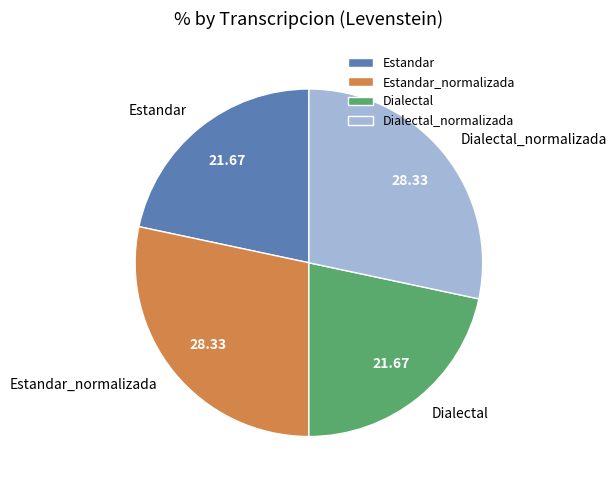

Does any single category account for the majority?

No